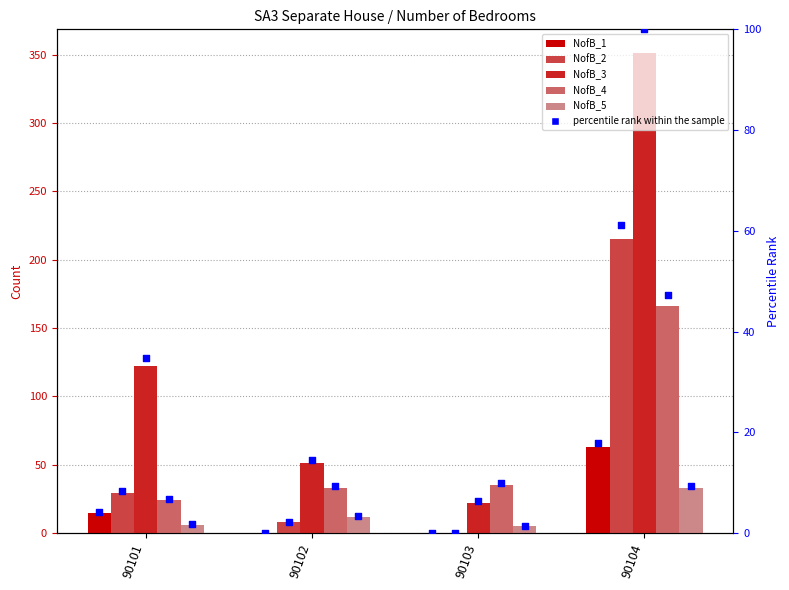

Which series reaches the minimum Y coordinate?

NofB_1